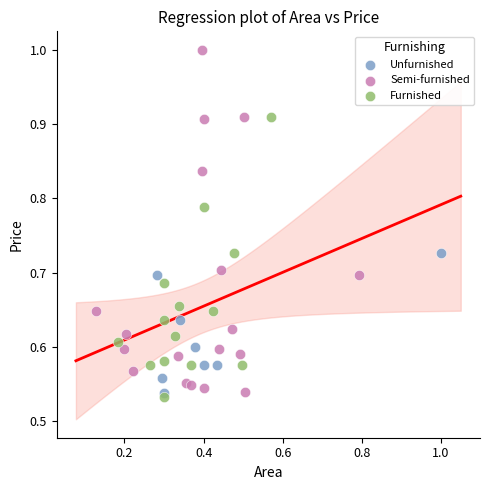

What are all the series names shown in the legend?

Unfurnished, Semi-furnished, Furnished